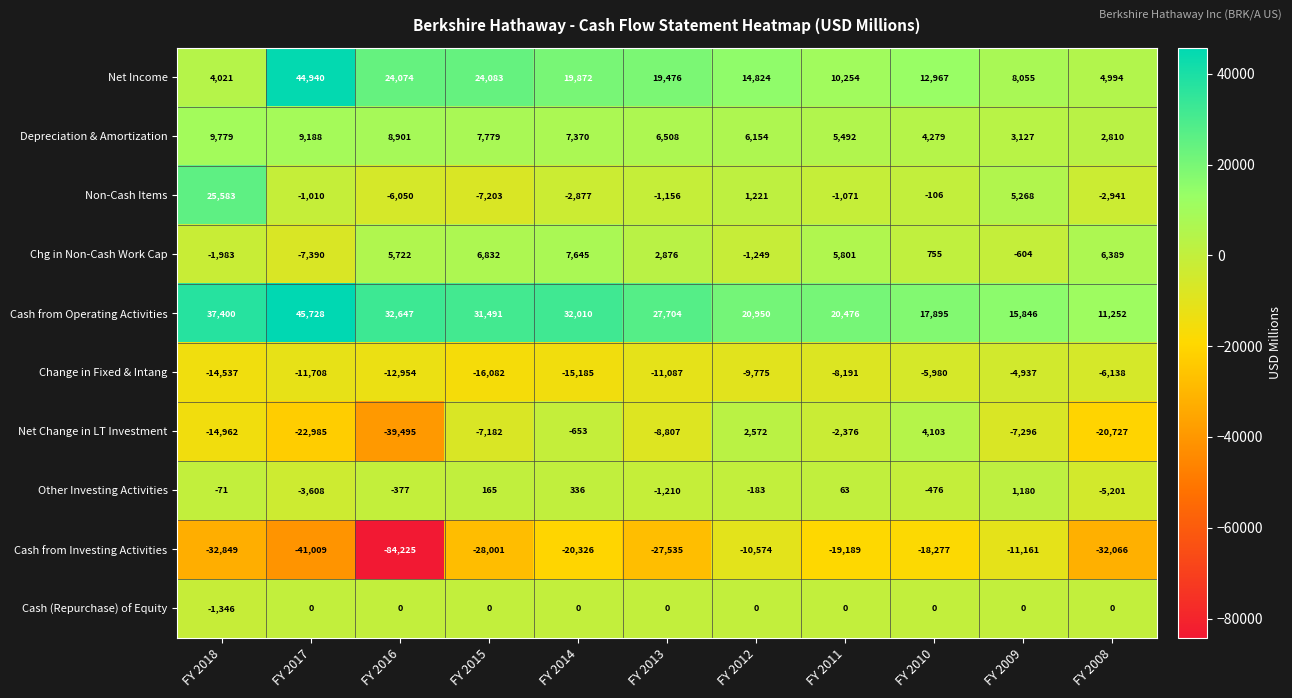

Count the number of data series in this chart.

10